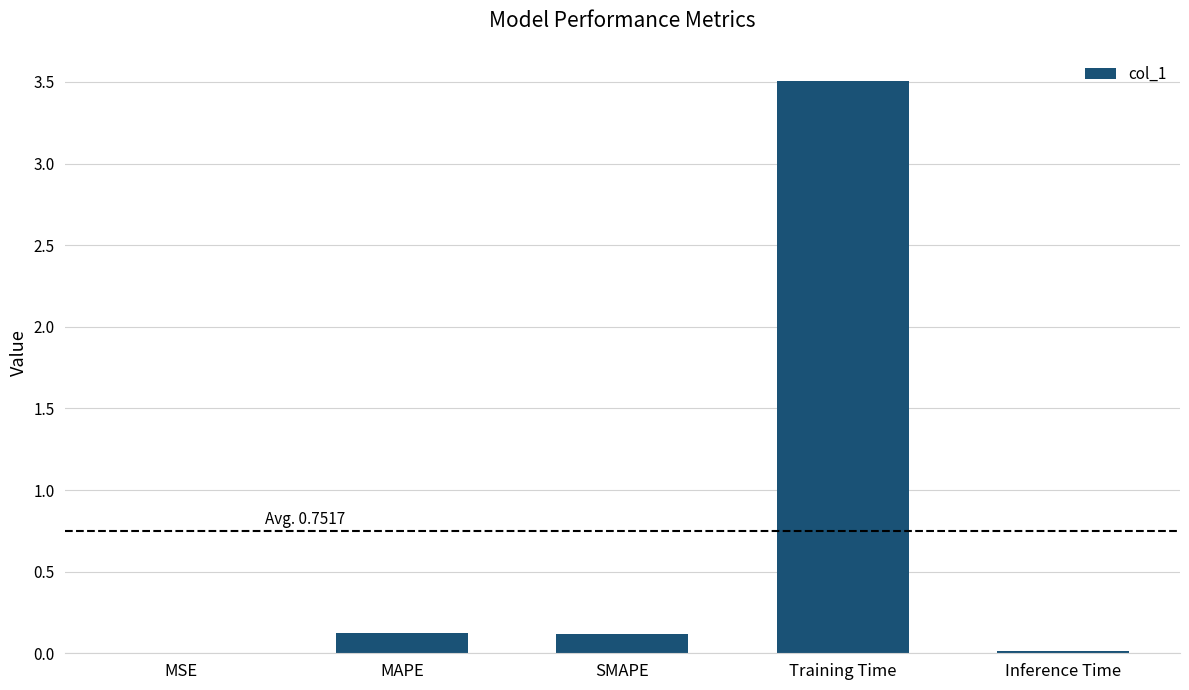

What is the change in value from MAPE to Training Time?

+3.4